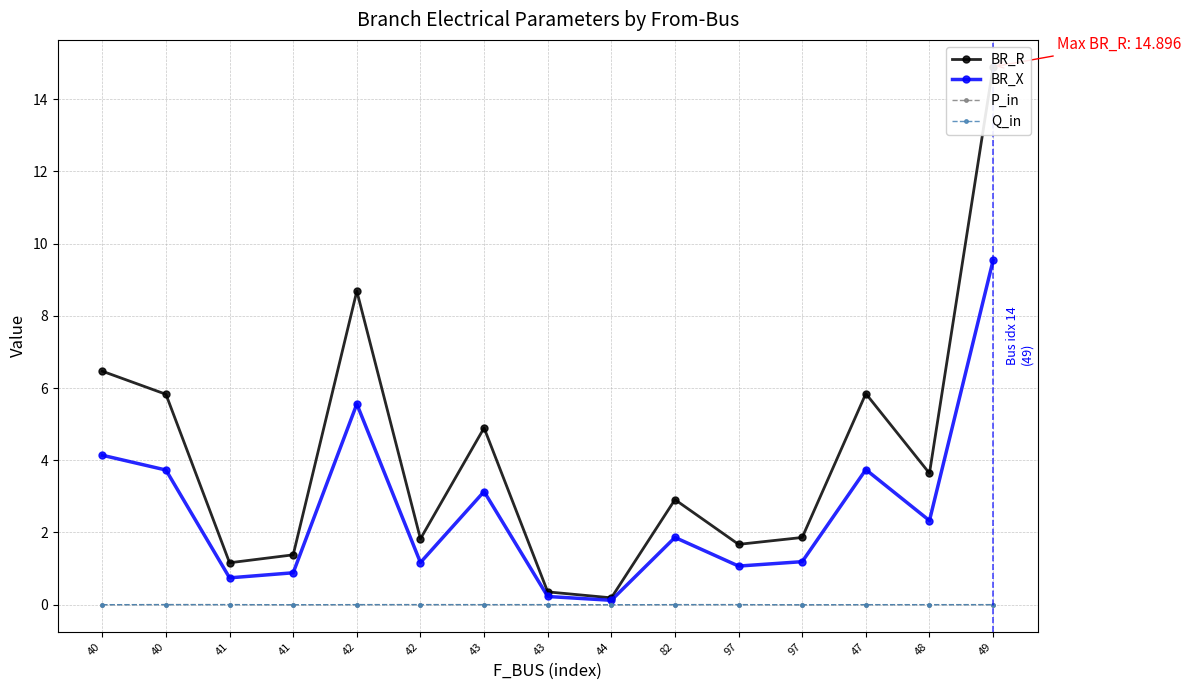

Is it true that Q_in equals 0.0 at 41?

False